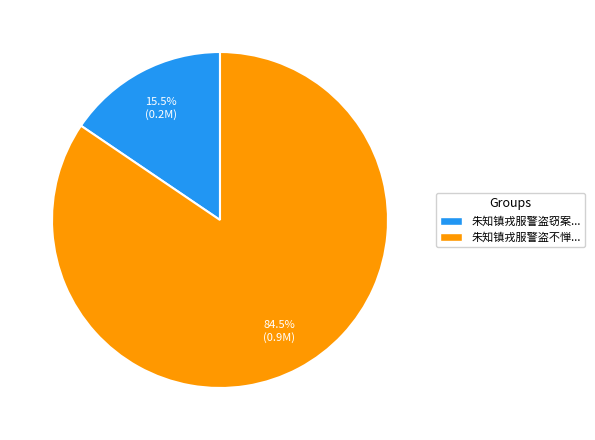

Rank the categories by value from lowest to highest.

朱知镇戎服警盗窃案..., 朱知镇戎服警盗不惮...